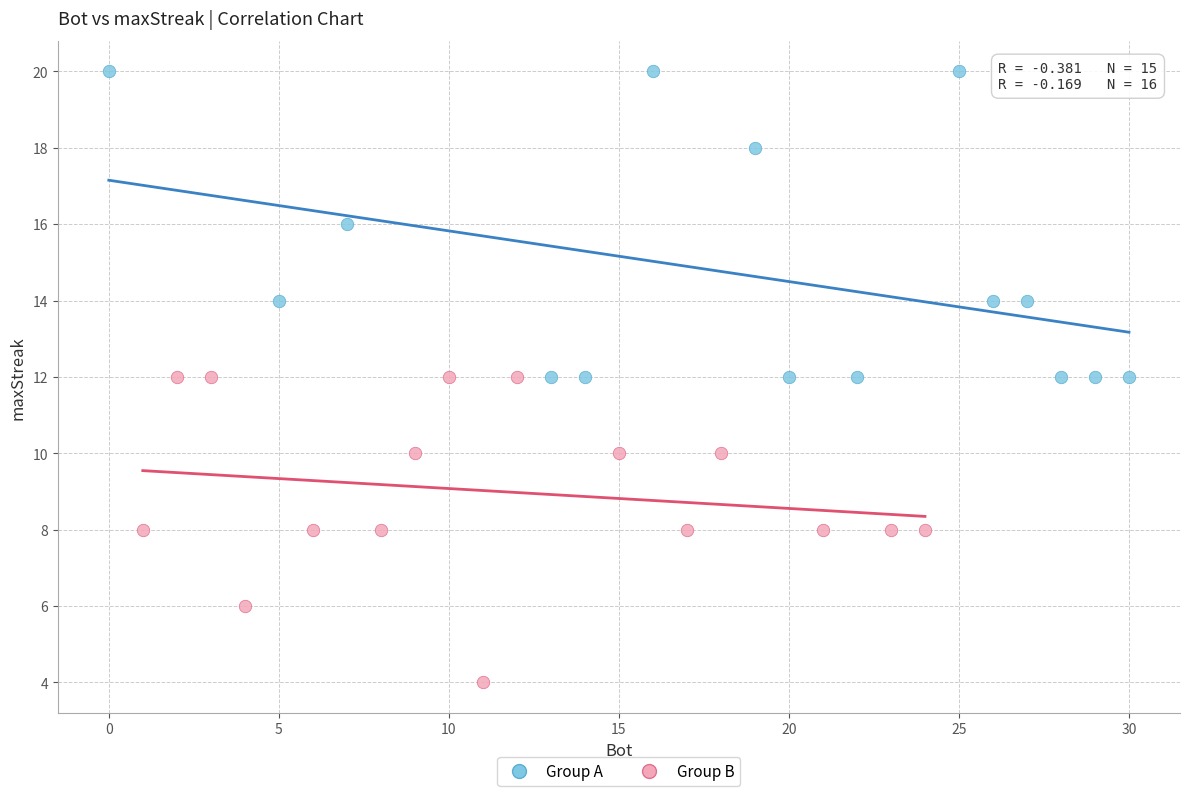

Which series contains the lowest Y value?

Group B